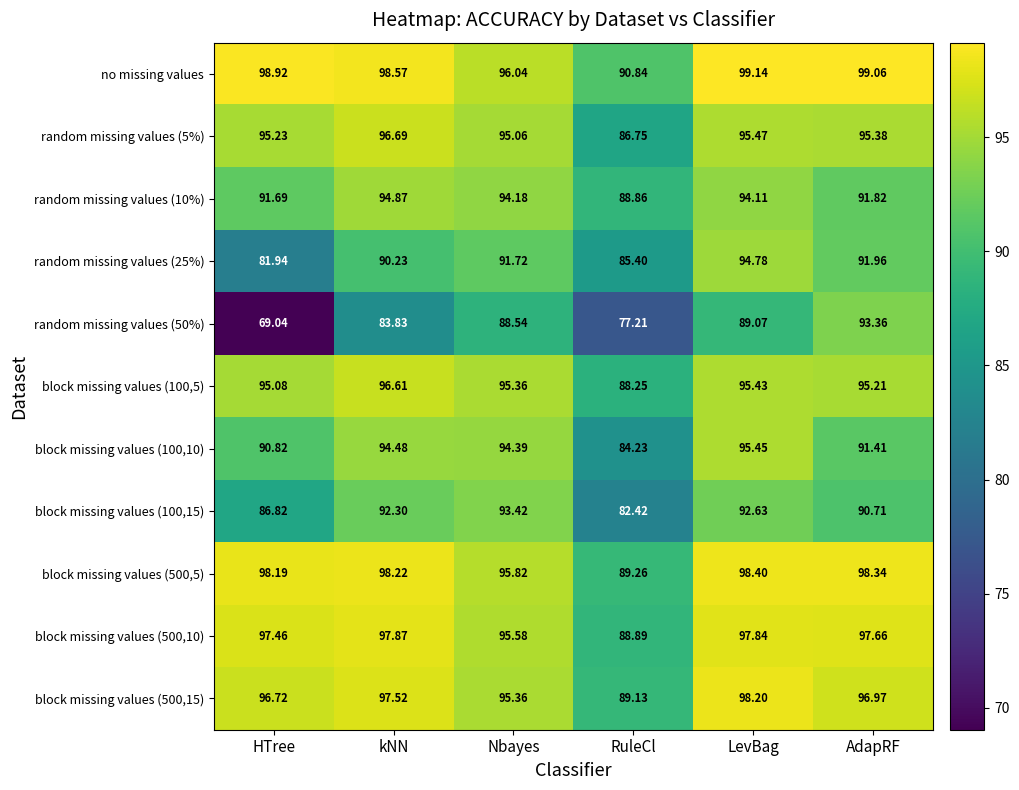

At which label does block missing values (500,5) reach its minimum?

RuleCl